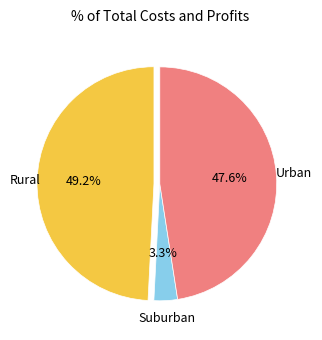

Is there any slice that represents more than half of the pie?

No